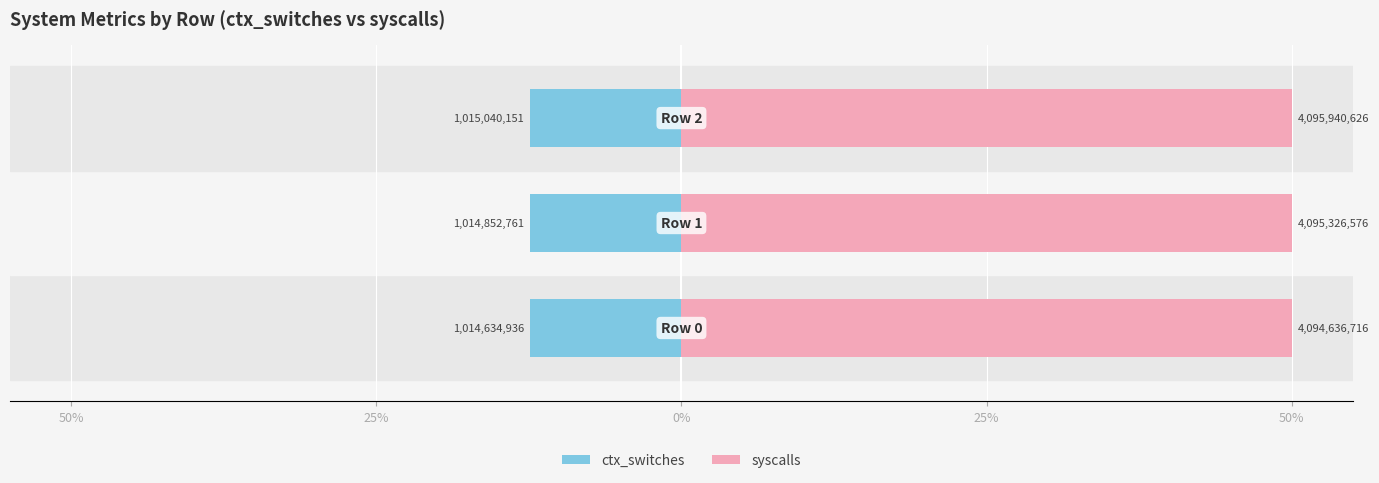

How many bars are there in total?

6